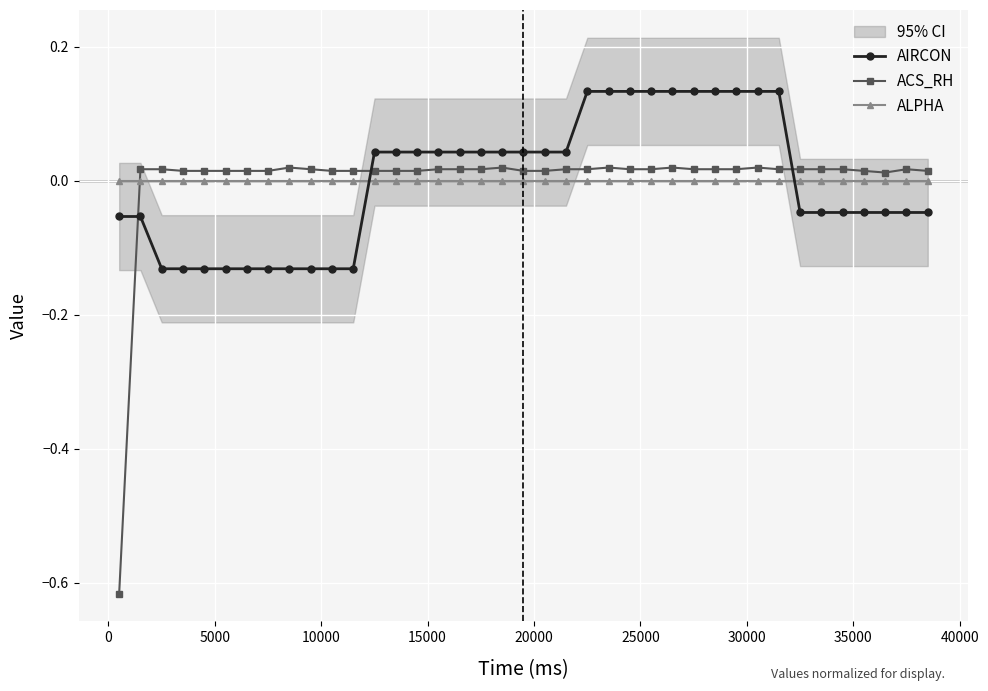

Count the number of categories in the chart.

39